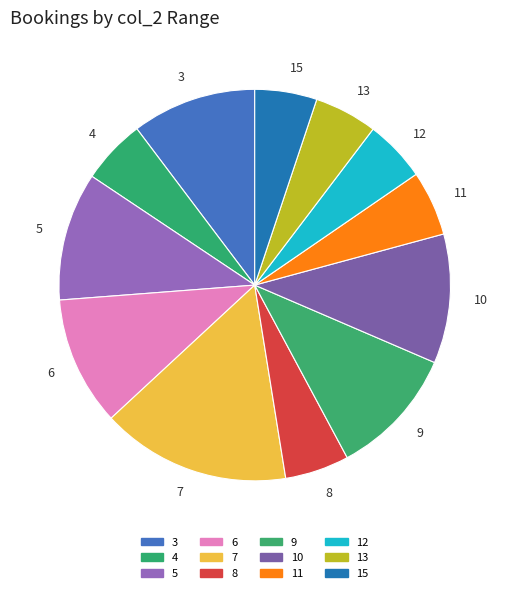

Is it true that 15 is 12% of the pie?

False